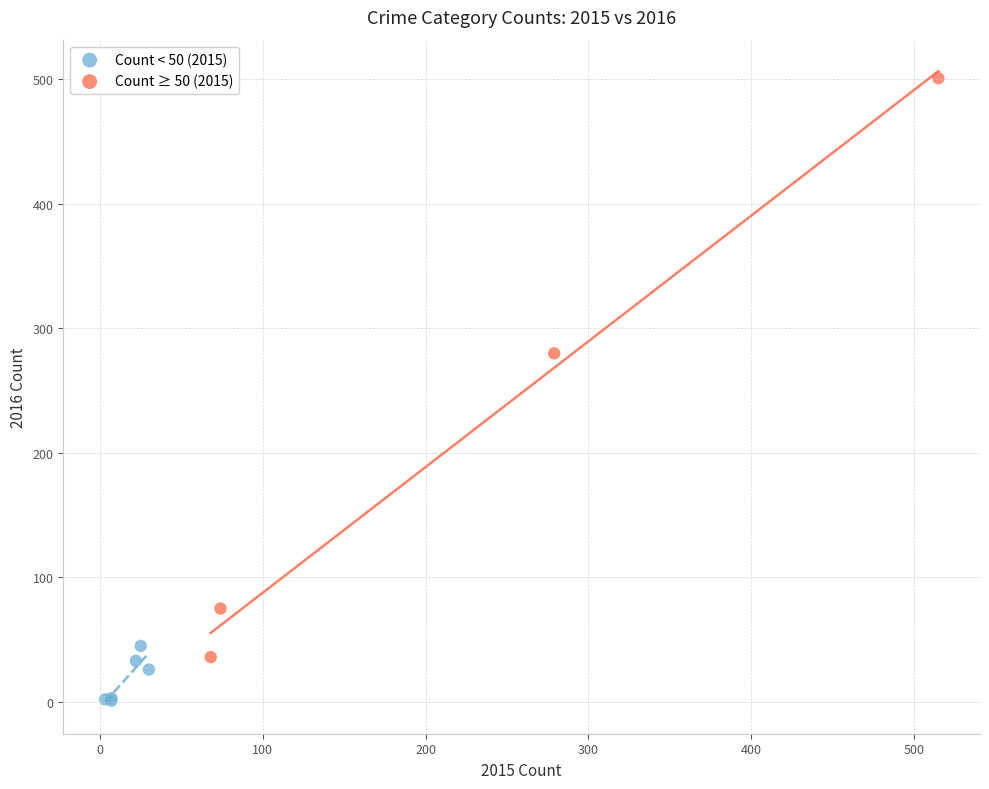

Which series contains the lowest Y value?

Count < 50 (2015)